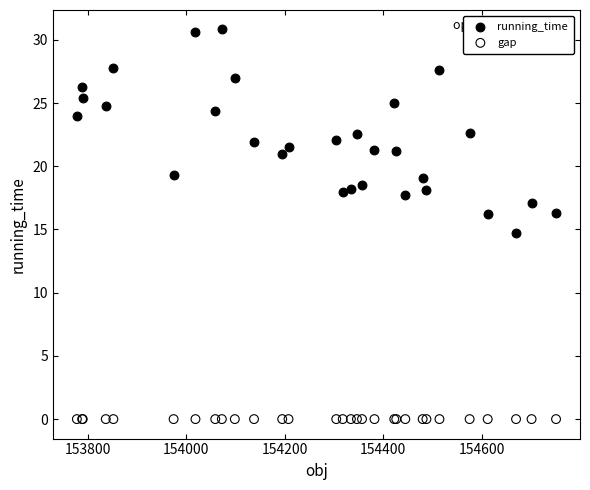

Which series reaches the maximum Y coordinate?

running_time